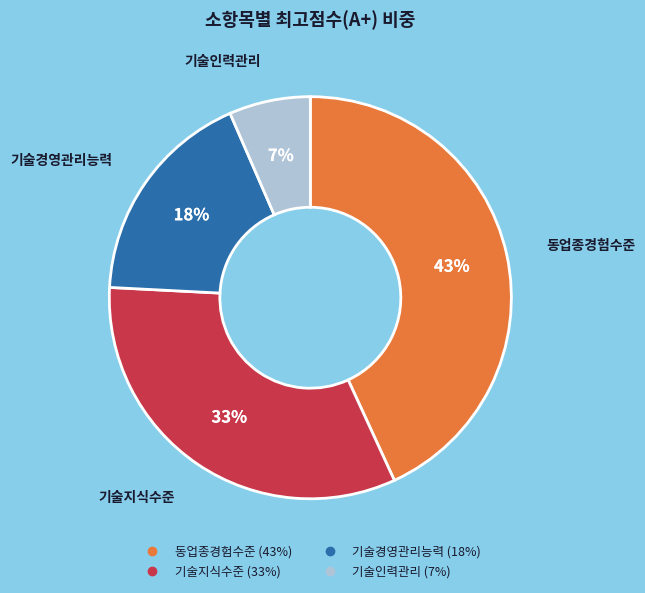

Is there a majority slice in this chart?

No